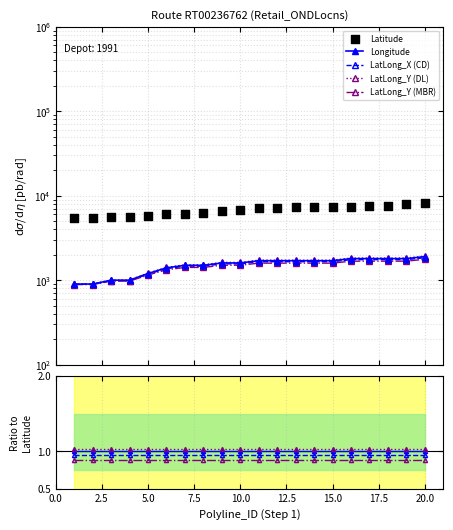

Which series reaches the maximum Y coordinate?

Latitude